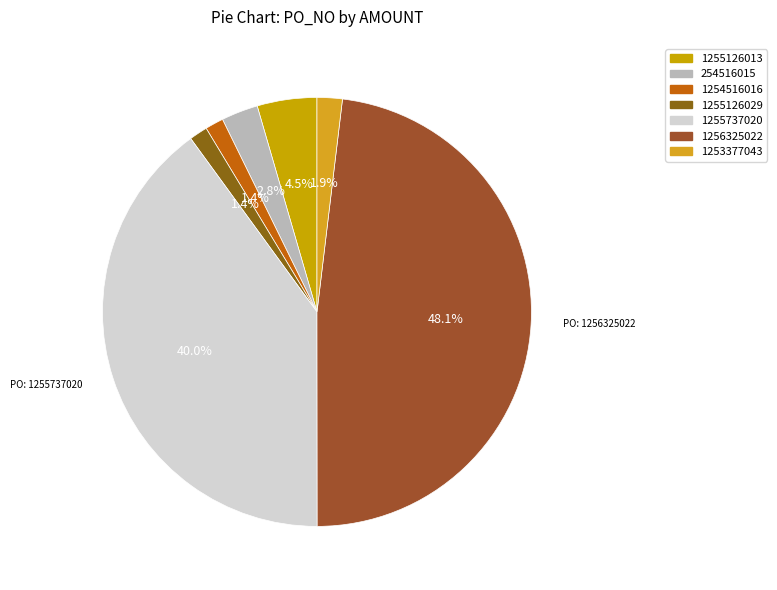

What is the change in value from 254516015 to 1256325022?

+19581.2